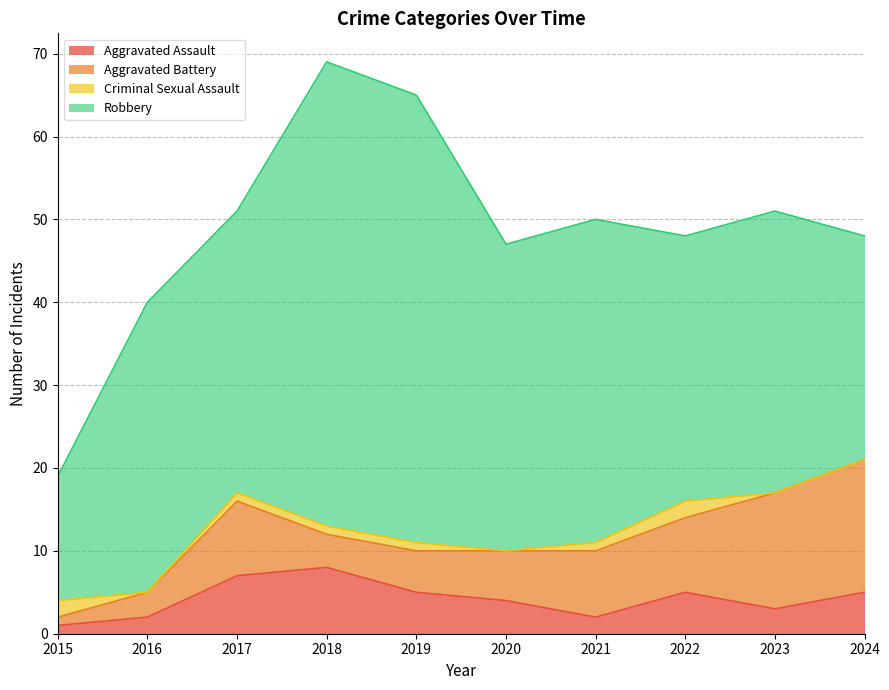

What are all the series names shown in the legend?

Aggravated Assault, Aggravated Battery, Criminal Sexual Assault, Robbery